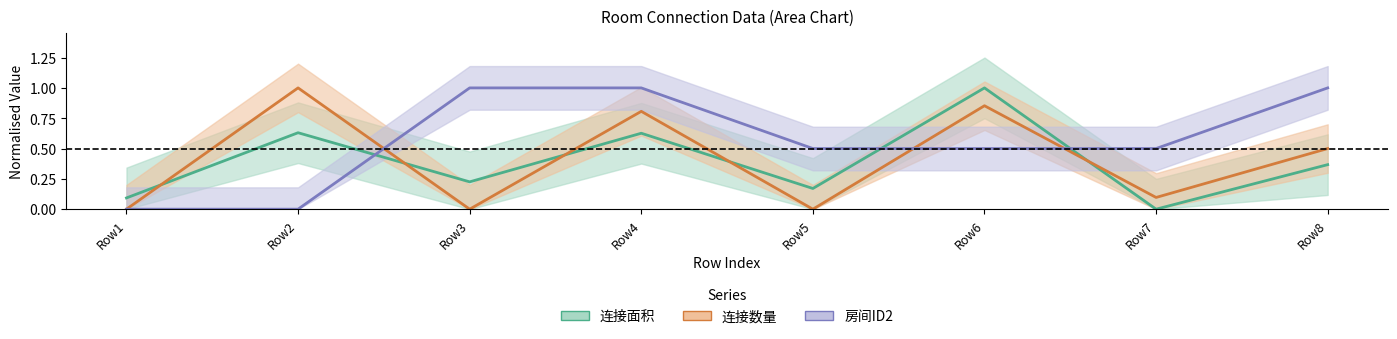

True or false: 房间ID2 has more than 0 points higher than both neighbors.

False